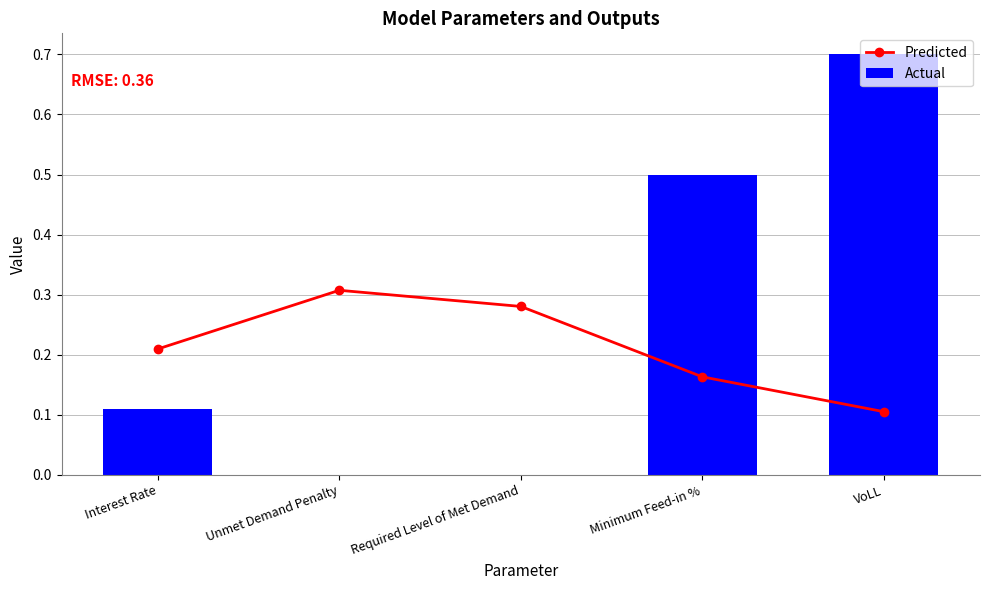

At which label does Actual reach its minimum?

Unmet Demand Penalty